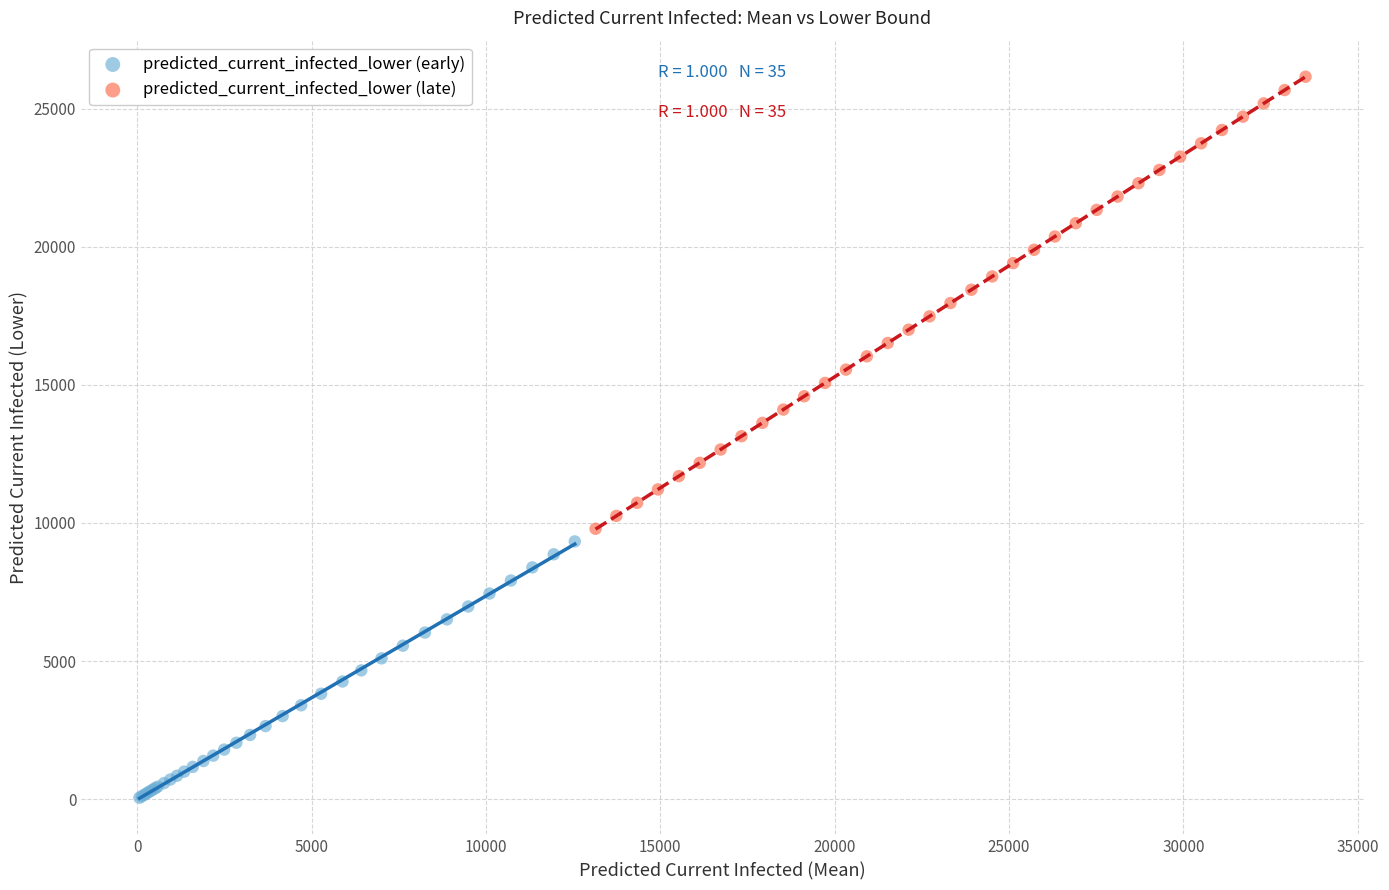

Which series reaches the maximum Y coordinate?

predicted_current_infected_lower (late)